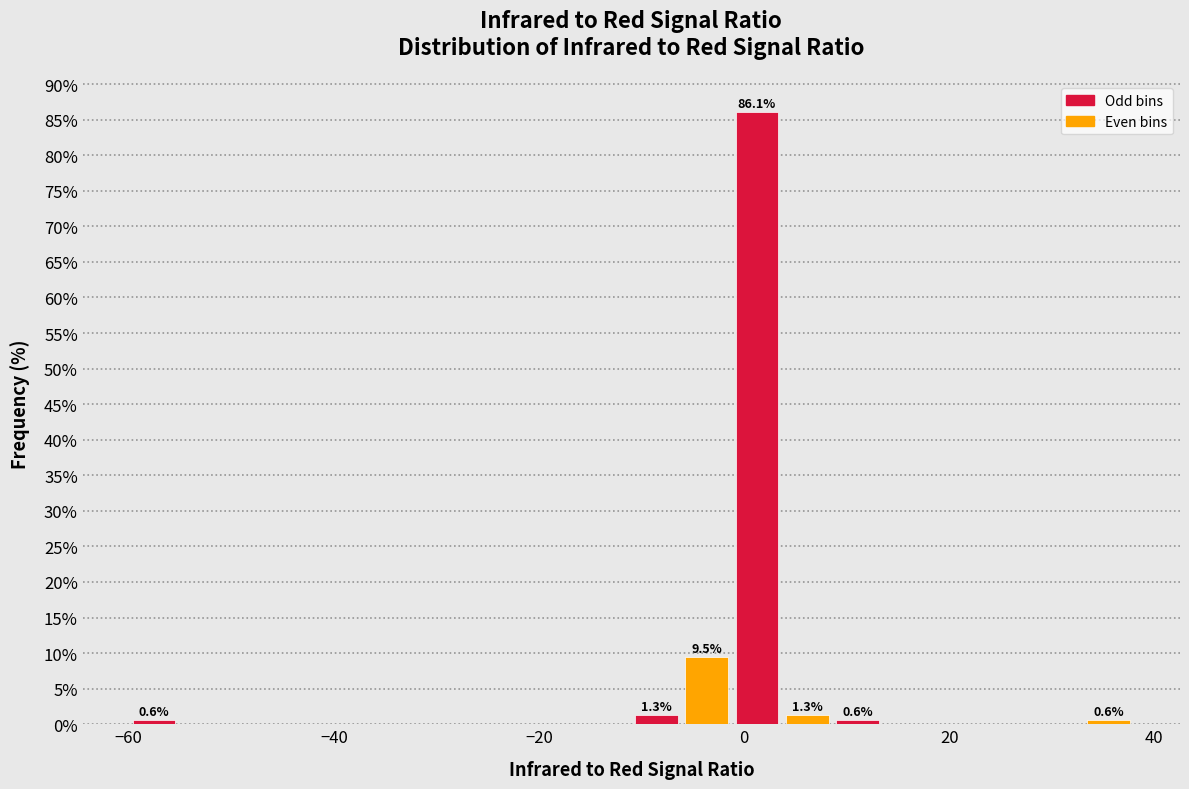

Around what value on the x-axis is the tallest bar? Give the approximate position of its centre, as read against the axis.

2